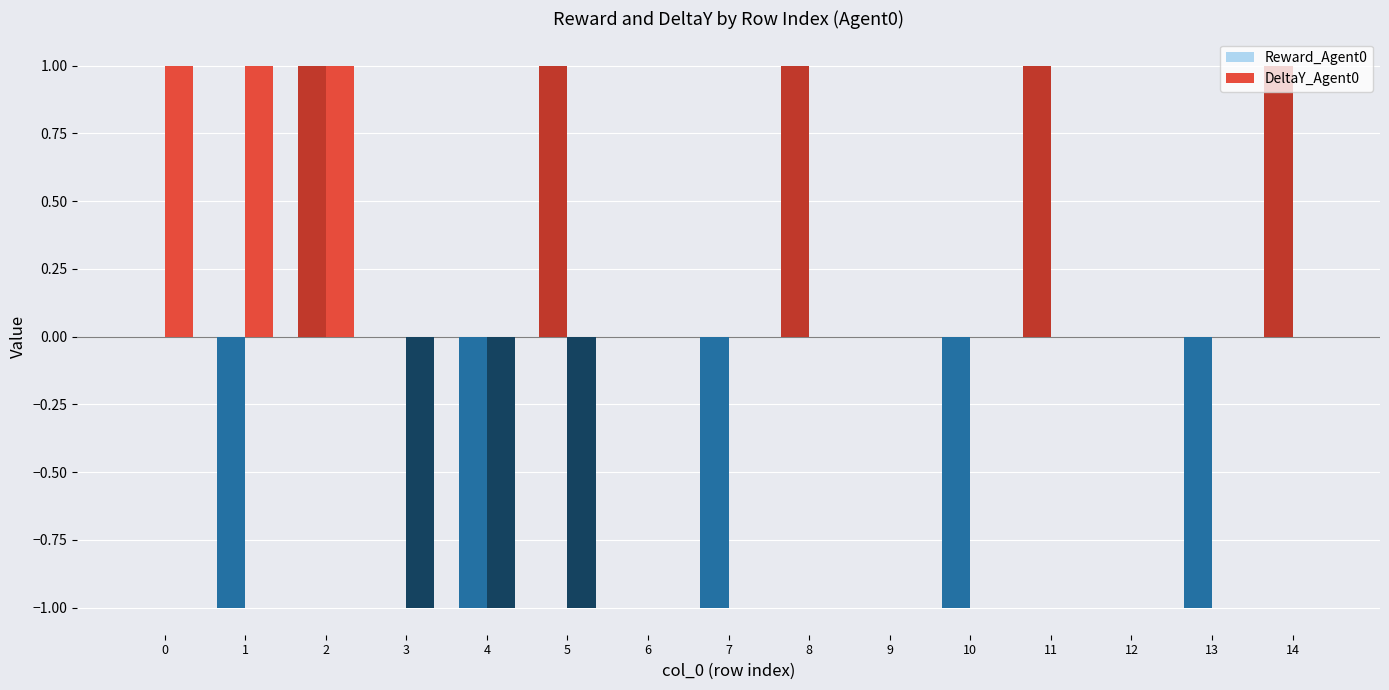

What is the sum of the DeltaY_Agent0 values at 1 and 2?

2